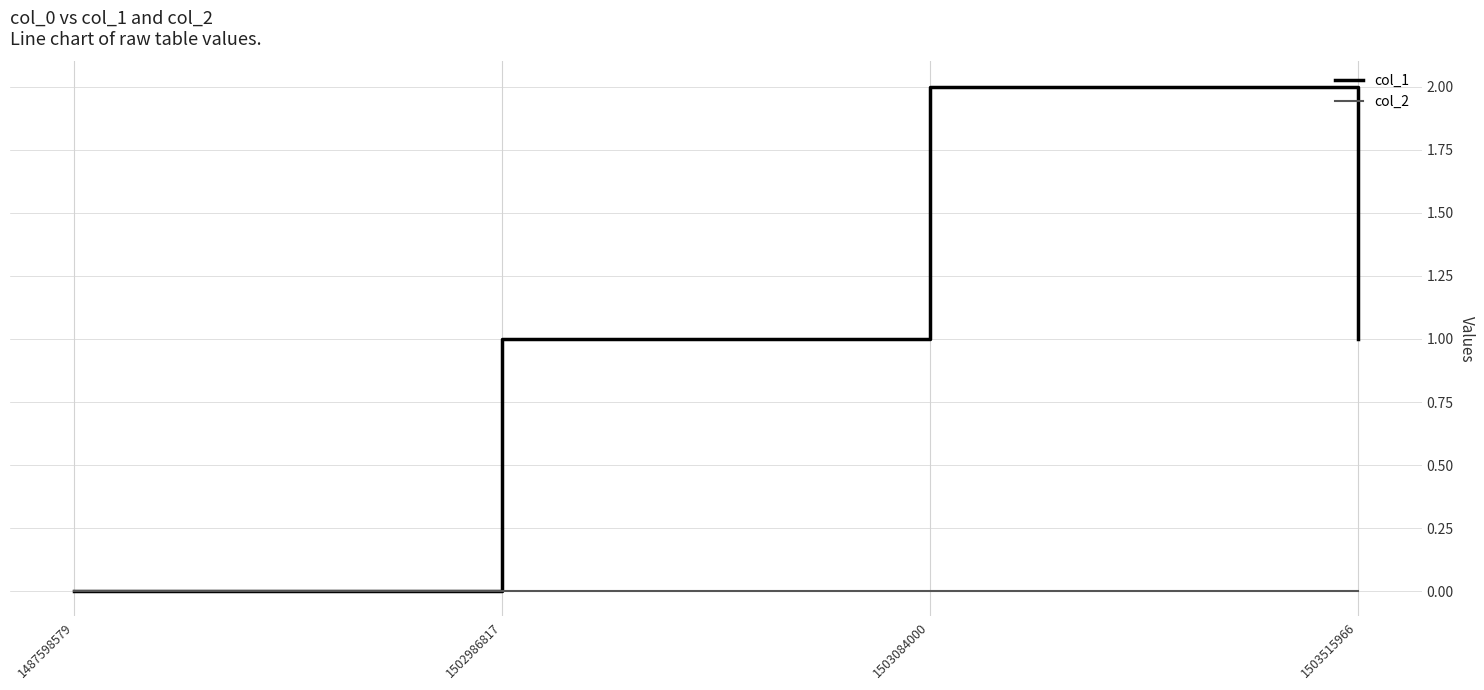

At which category is the sum across all series the highest?

1503084000